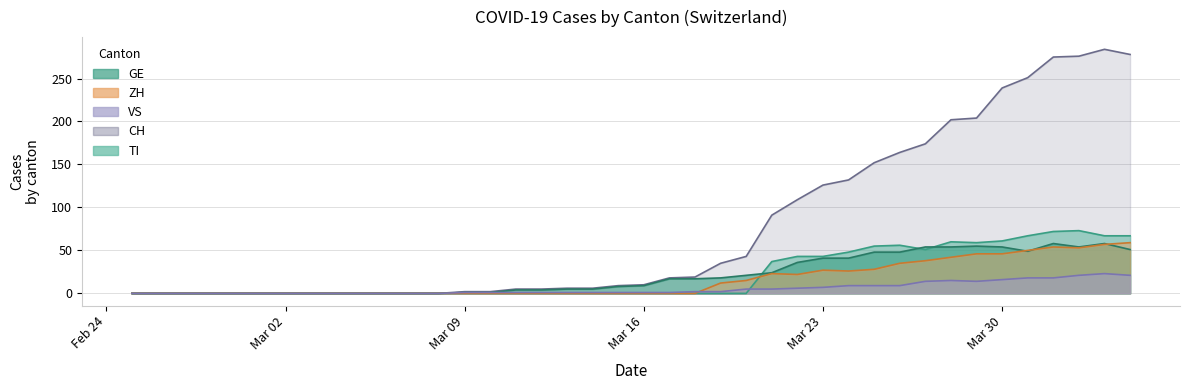

Count the number of categories in the chart.

40